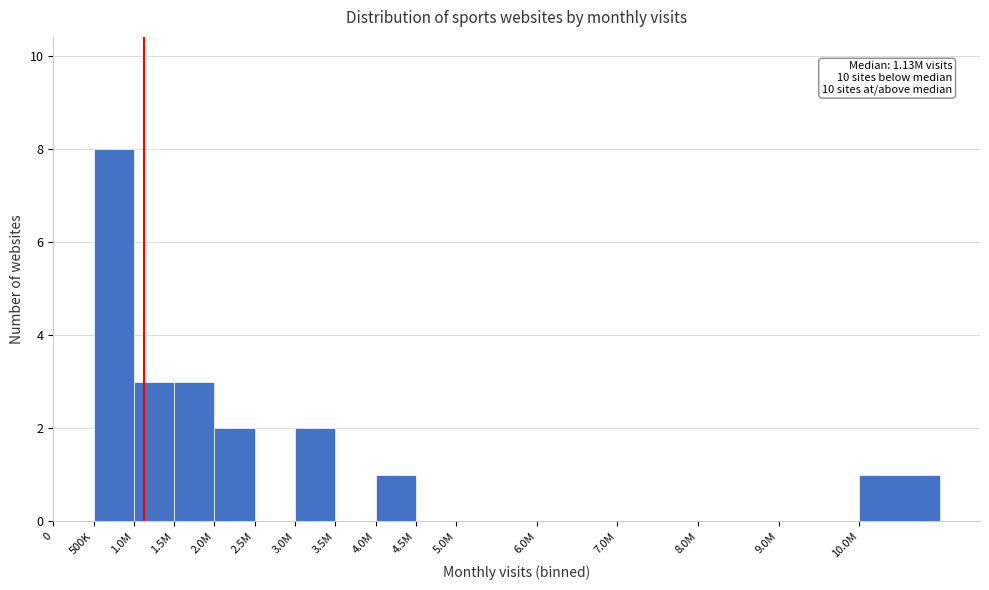

Reading right to left, list all the values displayed in this chart.

10.0M=1	9.0M=0	8.0M=0	7.0M=0	6.0M=0	5.0M=0	4.5M=0	4.0M=1	3.5M=0	3.0M=2	2.5M=0	2.0M=2	1.5M=3	1.0M=3	500K=8	0=0